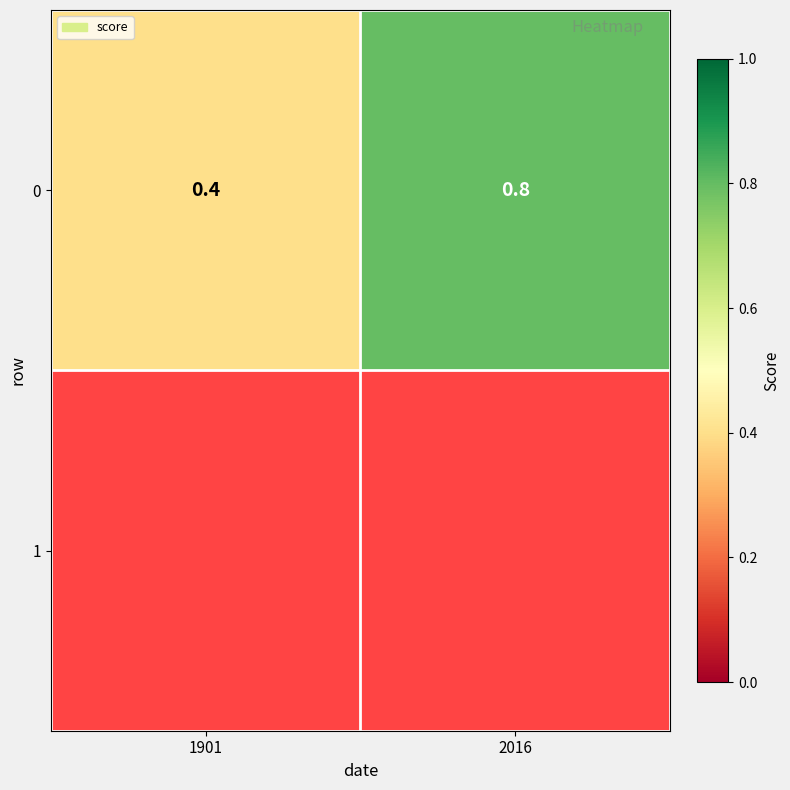

What is the change in value from 1901 to 2016?

+0.4